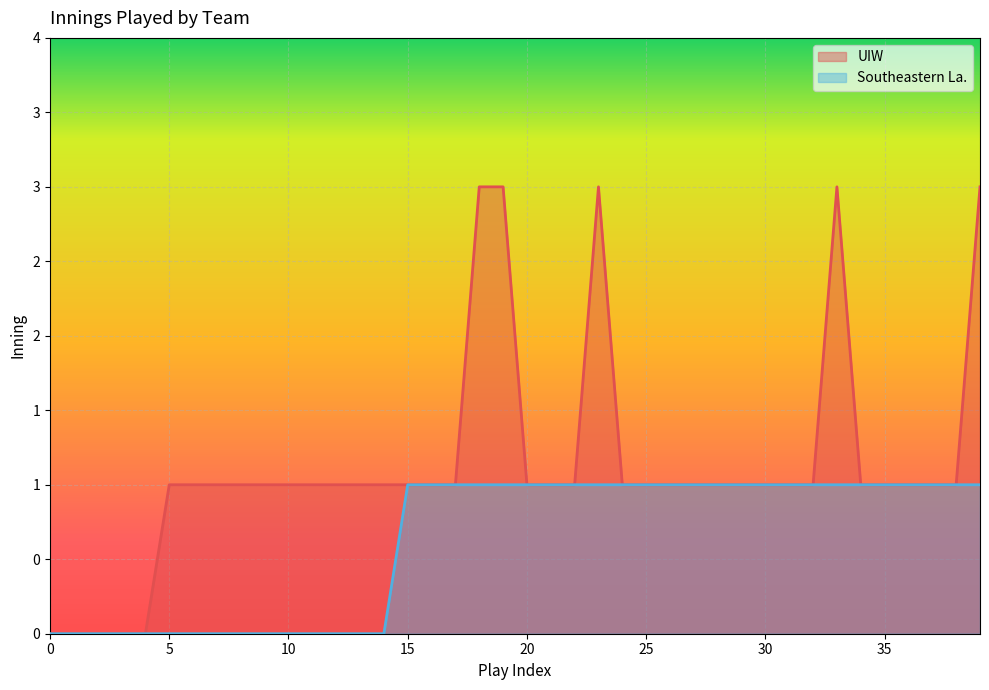

What are all the series names shown in the legend?

UIW, Southeastern La.